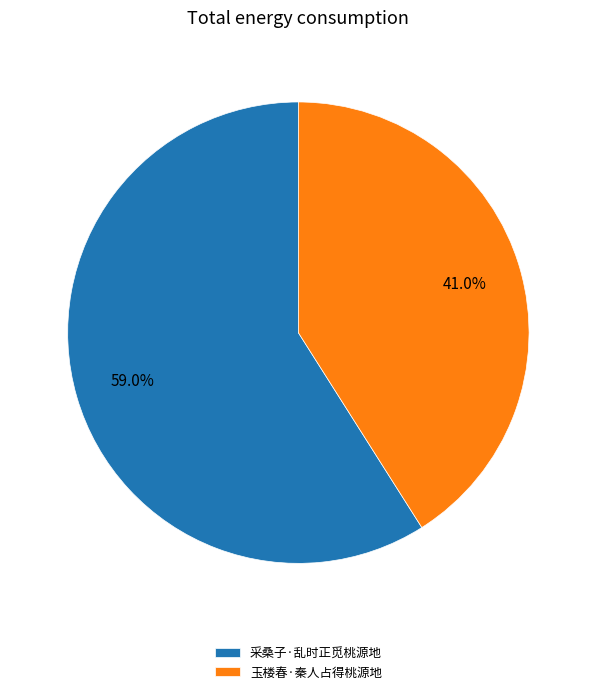

True or false: 采桑子·乱时正觅桃源地 accounts for 59% of the total.

True